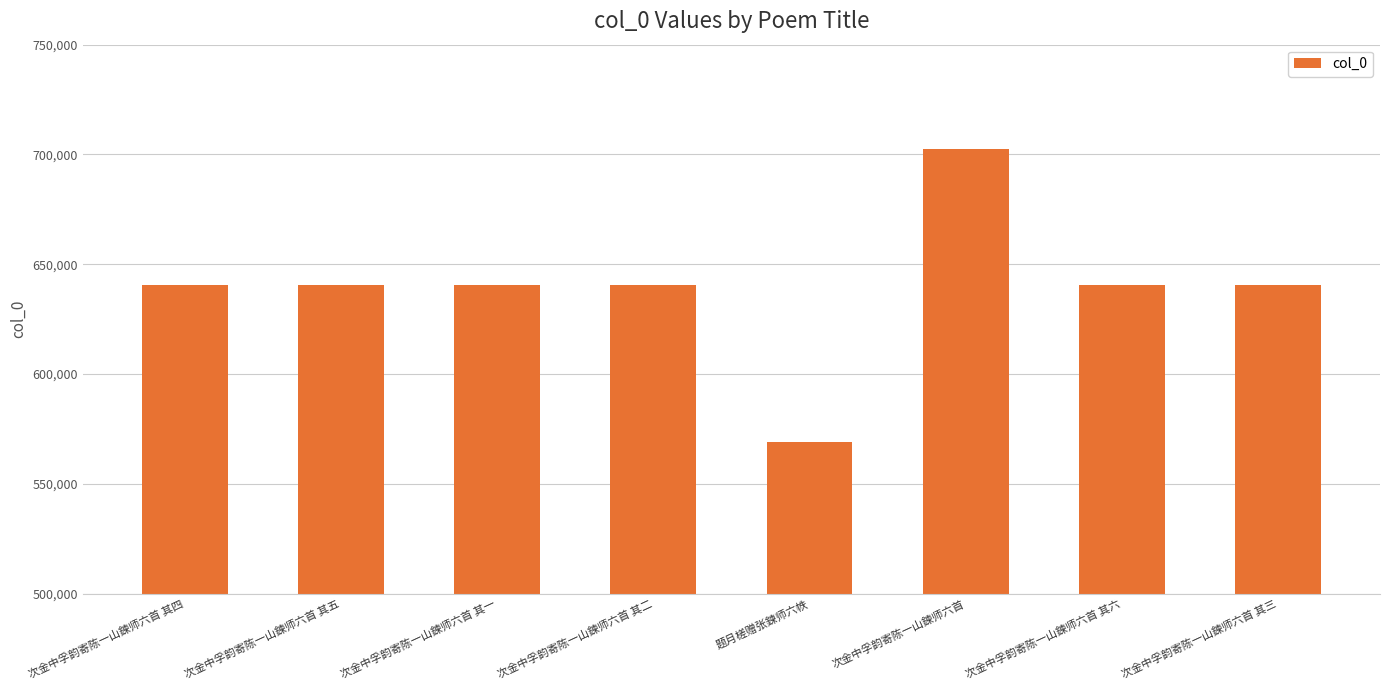

Is it true that the value at 次金中孚韵寄陈一山鍊师六首 is 702673?

True